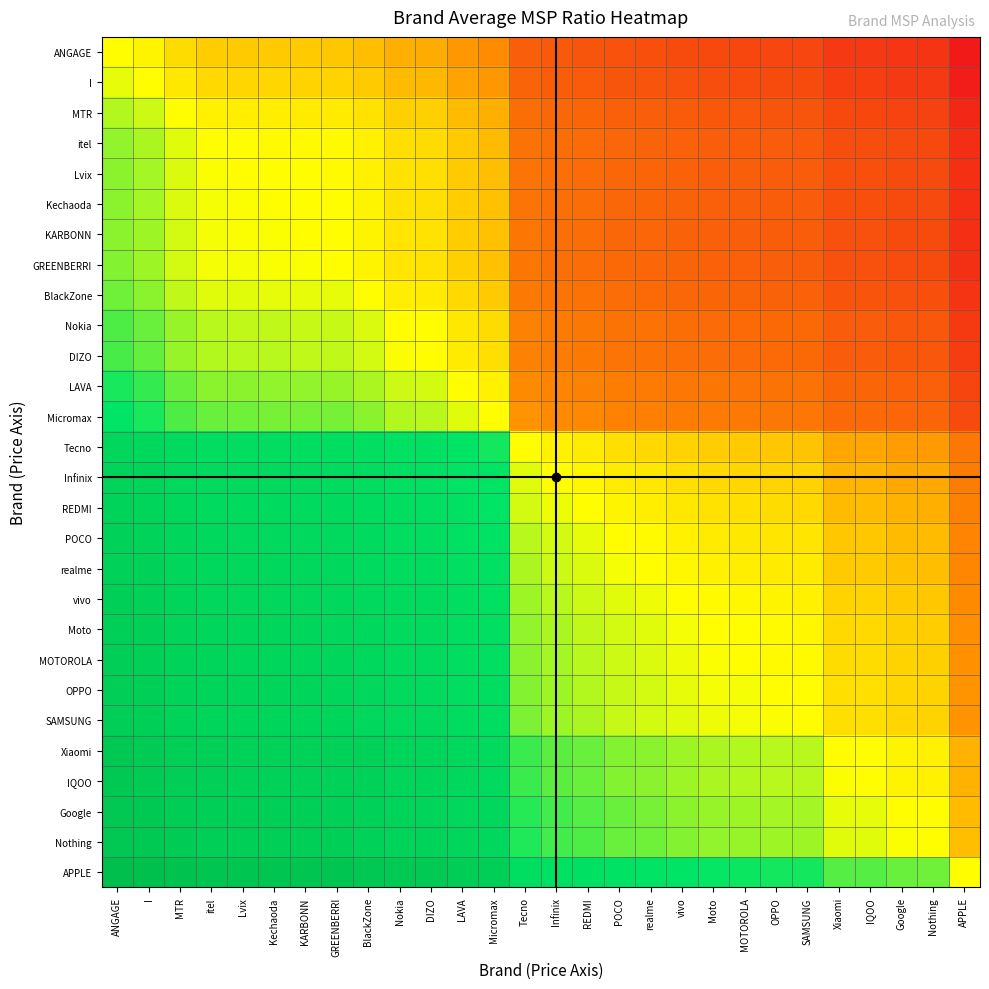

Reading left to right, what are all the values shown in this chart?

ANGAGE: ANGAGE=0.0	I=-0.1	MTR=-0.2	itel=-0.3	Lvix=-0.3	Kechaoda=-0.3	KARBONN=-0.3	GREENBERRI=-0.3	BlackZone=-0.3	Nokia=-0.4	DIZO=-0.4	LAVA=-0.5	Micromax=-0.6	Tecno=-1.1	Infinix=-1.2	REDMI=-1.2	POCO=-1.3	realme=-1.3	vivo=-1.4	Moto=-1.4	MOTOROLA=-1.4	OPPO=-1.4	SAMSUNG=-1.4	Xiaomi=-1.6	IQOO=-1.6	Google=-1.6	Nothing=-1.7	APPLE=-2.0
I: ANGAGE=0.1	I=0.0	MTR=-0.1	itel=-0.2	Lvix=-0.2	Kechaoda=-0.2	KARBONN=-0.2	GREENBERRI=-0.2	BlackZone=-0.3	Nokia=-0.4	DIZO=-0.4	LAVA=-0.5	Micromax=-0.5	Tecno=-1.1	Infinix=-1.2	REDMI=-1.2	POCO=-1.2	realme=-1.3	vivo=-1.3	Moto=-1.3	MOTOROLA=-1.4	OPPO=-1.4	SAMSUNG=-1.4	Xiaomi=-1.5	IQOO=-1.5	Google=-1.6	Nothing=-1.6	APPLE=-1.9
MTR: ANGAGE=0.2	I=0.1	MTR=0.0	itel=-0.1	Lvix=-0.1	Kechaoda=-0.1	KARBONN=-0.1	GREENBERRI=-0.1	BlackZone=-0.2	Nokia=-0.2	DIZO=-0.2	LAVA=-0.4	Micromax=-0.4	Tecno=-1.0	Infinix=-1.0	REDMI=-1.1	POCO=-1.1	realme=-1.1	vivo=-1.2	Moto=-1.2	MOTOROLA=-1.2	OPPO=-1.3	SAMSUNG=-1.3	Xiaomi=-1.4	IQOO=-1.4	Google=-1.5	Nothing=-1.5	APPLE=-1.8
itel: ANGAGE=0.3	I=0.2	MTR=0.1	itel=0.0	Lvix=-0.0	Kechaoda=-0.0	KARBONN=-0.0	GREENBERRI=-0.0	BlackZone=-0.1	Nokia=-0.2	DIZO=-0.2	LAVA=-0.3	Micromax=-0.3	Tecno=-0.9	Infinix=-1.0	REDMI=-1.0	POCO=-1.0	realme=-1.1	vivo=-1.1	Moto=-1.1	MOTOROLA=-1.2	OPPO=-1.2	SAMSUNG=-1.2	Xiaomi=-1.3	IQOO=-1.3	Google=-1.4	Nothing=-1.4	APPLE=-1.7
Lvix: ANGAGE=0.3	I=0.2	MTR=0.1	itel=0.0	Lvix=0.0	Kechaoda=-0.0	KARBONN=-0.0	GREENBERRI=-0.0	BlackZone=-0.1	Nokia=-0.1	DIZO=-0.2	LAVA=-0.3	Micromax=-0.3	Tecno=-0.9	Infinix=-0.9	REDMI=-1.0	POCO=-1.0	realme=-1.1	vivo=-1.1	Moto=-1.1	MOTOROLA=-1.1	OPPO=-1.2	SAMSUNG=-1.2	Xiaomi=-1.3	IQOO=-1.3	Google=-1.4	Nothing=-1.4	APPLE=-1.7
Kechaoda: ANGAGE=0.3	I=0.2	MTR=0.1	itel=0.0	Lvix=0.0	Kechaoda=0.0	KARBONN=-0.0	GREENBERRI=-0.0	BlackZone=-0.1	Nokia=-0.1	DIZO=-0.2	LAVA=-0.3	Micromax=-0.3	Tecno=-0.9	Infinix=-0.9	REDMI=-1.0	POCO=-1.0	realme=-1.1	vivo=-1.1	Moto=-1.1	MOTOROLA=-1.1	OPPO=-1.2	SAMSUNG=-1.2	Xiaomi=-1.3	IQOO=-1.3	Google=-1.4	Nothing=-1.4	APPLE=-1.7
KARBONN: ANGAGE=0.3	I=0.2	MTR=0.1	itel=0.0	Lvix=0.0	Kechaoda=0.0	KARBONN=0.0	GREENBERRI=-0.0	BlackZone=-0.1	Nokia=-0.1	DIZO=-0.1	LAVA=-0.3	Micromax=-0.3	Tecno=-0.9	Infinix=-0.9	REDMI=-1.0	POCO=-1.0	realme=-1.1	vivo=-1.1	Moto=-1.1	MOTOROLA=-1.1	OPPO=-1.2	SAMSUNG=-1.2	Xiaomi=-1.3	IQOO=-1.3	Google=-1.4	Nothing=-1.4	APPLE=-1.7
GREENBERRI: ANGAGE=0.3	I=0.2	MTR=0.1	itel=0.0	Lvix=0.0	Kechaoda=0.0	KARBONN=0.0	GREENBERRI=0.0	BlackZone=-0.0	Nokia=-0.1	DIZO=-0.1	LAVA=-0.2	Micromax=-0.3	Tecno=-0.9	Infinix=-0.9	REDMI=-1.0	POCO=-1.0	realme=-1.0	vivo=-1.1	Moto=-1.1	MOTOROLA=-1.1	OPPO=-1.1	SAMSUNG=-1.2	Xiaomi=-1.3	IQOO=-1.3	Google=-1.4	Nothing=-1.4	APPLE=-1.7
BlackZone: ANGAGE=0.3	I=0.3	MTR=0.2	itel=0.1	Lvix=0.1	Kechaoda=0.1	KARBONN=0.1	GREENBERRI=0.0	BlackZone=0.0	Nokia=-0.1	DIZO=-0.1	LAVA=-0.2	Micromax=-0.3	Tecno=-0.8	Infinix=-0.9	REDMI=-0.9	POCO=-1.0	realme=-1.0	vivo=-1.0	Moto=-1.1	MOTOROLA=-1.1	OPPO=-1.1	SAMSUNG=-1.1	Xiaomi=-1.3	IQOO=-1.3	Google=-1.3	Nothing=-1.3	APPLE=-1.7
Nokia: ANGAGE=0.4	I=0.4	MTR=0.2	itel=0.2	Lvix=0.1	Kechaoda=0.1	KARBONN=0.1	GREENBERRI=0.1	BlackZone=0.1	Nokia=0.0	DIZO=-0.0	LAVA=-0.1	Micromax=-0.2	Tecno=-0.7	Infinix=-0.8	REDMI=-0.8	POCO=-0.9	realme=-0.9	vivo=-1.0	Moto=-1.0	MOTOROLA=-1.0	OPPO=-1.0	SAMSUNG=-1.0	Xiaomi=-1.2	IQOO=-1.2	Google=-1.2	Nothing=-1.2	APPLE=-1.6
DIZO: ANGAGE=0.4	I=0.4	MTR=0.2	itel=0.2	Lvix=0.2	Kechaoda=0.2	KARBONN=0.1	GREENBERRI=0.1	BlackZone=0.1	Nokia=0.0	DIZO=0.0	LAVA=-0.1	Micromax=-0.2	Tecno=-0.7	Infinix=-0.8	REDMI=-0.8	POCO=-0.9	realme=-0.9	vivo=-0.9	Moto=-1.0	MOTOROLA=-1.0	OPPO=-1.0	SAMSUNG=-1.0	Xiaomi=-1.2	IQOO=-1.2	Google=-1.2	Nothing=-1.2	APPLE=-1.6
LAVA: ANGAGE=0.5	I=0.5	MTR=0.4	itel=0.3	Lvix=0.3	Kechaoda=0.3	KARBONN=0.3	GREENBERRI=0.2	BlackZone=0.2	Nokia=0.1	DIZO=0.1	LAVA=0.0	Micromax=-0.1	Tecno=-0.6	Infinix=-0.7	REDMI=-0.7	POCO=-0.8	realme=-0.8	vivo=-0.8	Moto=-0.9	MOTOROLA=-0.9	OPPO=-0.9	SAMSUNG=-0.9	Xiaomi=-1.1	IQOO=-1.1	Google=-1.1	Nothing=-1.1	APPLE=-1.5
Micromax: ANGAGE=0.6	I=0.5	MTR=0.4	itel=0.3	Lvix=0.3	Kechaoda=0.3	KARBONN=0.3	GREENBERRI=0.3	BlackZone=0.3	Nokia=0.2	DIZO=0.2	LAVA=0.1	Micromax=0.0	Tecno=-0.5	Infinix=-0.6	REDMI=-0.7	POCO=-0.7	realme=-0.7	vivo=-0.8	Moto=-0.8	MOTOROLA=-0.8	OPPO=-0.8	SAMSUNG=-0.8	Xiaomi=-1.0	IQOO=-1.0	Google=-1.1	Nothing=-1.1	APPLE=-1.4
Tecno: ANGAGE=1.1	I=1.1	MTR=1.0	itel=0.9	Lvix=0.9	Kechaoda=0.9	KARBONN=0.9	GREENBERRI=0.9	BlackZone=0.8	Nokia=0.7	DIZO=0.7	LAVA=0.6	Micromax=0.5	Tecno=0.0	Infinix=-0.1	REDMI=-0.1	POCO=-0.2	realme=-0.2	vivo=-0.2	Moto=-0.3	MOTOROLA=-0.3	OPPO=-0.3	SAMSUNG=-0.3	Xiaomi=-0.5	IQOO=-0.5	Google=-0.5	Nothing=-0.5	APPLE=-0.8
Infinix: ANGAGE=1.2	I=1.2	MTR=1.0	itel=1.0	Lvix=0.9	Kechaoda=0.9	KARBONN=0.9	GREENBERRI=0.9	BlackZone=0.9	Nokia=0.8	DIZO=0.8	LAVA=0.7	Micromax=0.6	Tecno=0.1	Infinix=0.0	REDMI=-0.0	POCO=-0.1	realme=-0.1	vivo=-0.2	Moto=-0.2	MOTOROLA=-0.2	OPPO=-0.2	SAMSUNG=-0.2	Xiaomi=-0.4	IQOO=-0.4	Google=-0.4	Nothing=-0.4	APPLE=-0.8
REDMI: ANGAGE=1.2	I=1.2	MTR=1.1	itel=1.0	Lvix=1.0	Kechaoda=1.0	KARBONN=1.0	GREENBERRI=1.0	BlackZone=0.9	Nokia=0.8	DIZO=0.8	LAVA=0.7	Micromax=0.7	Tecno=0.1	Infinix=0.0	REDMI=0.0	POCO=-0.1	realme=-0.1	vivo=-0.1	Moto=-0.2	MOTOROLA=-0.2	OPPO=-0.2	SAMSUNG=-0.2	Xiaomi=-0.3	IQOO=-0.3	Google=-0.4	Nothing=-0.4	APPLE=-0.7
POCO: ANGAGE=1.3	I=1.2	MTR=1.1	itel=1.0	Lvix=1.0	Kechaoda=1.0	KARBONN=1.0	GREENBERRI=1.0	BlackZone=1.0	Nokia=0.9	DIZO=0.9	LAVA=0.8	Micromax=0.7	Tecno=0.2	Infinix=0.1	REDMI=0.1	POCO=0.0	realme=-0.0	vivo=-0.1	Moto=-0.1	MOTOROLA=-0.1	OPPO=-0.1	SAMSUNG=-0.1	Xiaomi=-0.3	IQOO=-0.3	Google=-0.3	Nothing=-0.4	APPLE=-0.7
realme: ANGAGE=1.3	I=1.3	MTR=1.1	itel=1.1	Lvix=1.1	Kechaoda=1.1	KARBONN=1.1	GREENBERRI=1.0	BlackZone=1.0	Nokia=0.9	DIZO=0.9	LAVA=0.8	Micromax=0.7	Tecno=0.2	Infinix=0.1	REDMI=0.1	POCO=0.0	realme=0.0	vivo=-0.0	Moto=-0.1	MOTOROLA=-0.1	OPPO=-0.1	SAMSUNG=-0.1	Xiaomi=-0.3	IQOO=-0.3	Google=-0.3	Nothing=-0.3	APPLE=-0.7
vivo: ANGAGE=1.4	I=1.3	MTR=1.2	itel=1.1	Lvix=1.1	Kechaoda=1.1	KARBONN=1.1	GREENBERRI=1.1	BlackZone=1.0	Nokia=1.0	DIZO=0.9	LAVA=0.8	Micromax=0.8	Tecno=0.2	Infinix=0.2	REDMI=0.1	POCO=0.1	realme=0.0	vivo=0.0	Moto=-0.0	MOTOROLA=-0.0	OPPO=-0.1	SAMSUNG=-0.1	Xiaomi=-0.2	IQOO=-0.2	Google=-0.3	Nothing=-0.3	APPLE=-0.6
Moto: ANGAGE=1.4	I=1.3	MTR=1.2	itel=1.1	Lvix=1.1	Kechaoda=1.1	KARBONN=1.1	GREENBERRI=1.1	BlackZone=1.1	Nokia=1.0	DIZO=1.0	LAVA=0.9	Micromax=0.8	Tecno=0.3	Infinix=0.2	REDMI=0.2	POCO=0.1	realme=0.1	vivo=0.0	Moto=0.0	MOTOROLA=-0.0	OPPO=-0.0	SAMSUNG=-0.0	Xiaomi=-0.2	IQOO=-0.2	Google=-0.2	Nothing=-0.3	APPLE=-0.6
MOTOROLA: ANGAGE=1.4	I=1.4	MTR=1.2	itel=1.2	Lvix=1.1	Kechaoda=1.1	KARBONN=1.1	GREENBERRI=1.1	BlackZone=1.1	Nokia=1.0	DIZO=1.0	LAVA=0.9	Micromax=0.8	Tecno=0.3	Infinix=0.2	REDMI=0.2	POCO=0.1	realme=0.1	vivo=0.0	Moto=0.0	MOTOROLA=0.0	OPPO=-0.0	SAMSUNG=-0.0	Xiaomi=-0.2	IQOO=-0.2	Google=-0.2	Nothing=-0.2	APPLE=-0.6
OPPO: ANGAGE=1.4	I=1.4	MTR=1.3	itel=1.2	Lvix=1.2	Kechaoda=1.2	KARBONN=1.2	GREENBERRI=1.1	BlackZone=1.1	Nokia=1.0	DIZO=1.0	LAVA=0.9	Micromax=0.8	Tecno=0.3	Infinix=0.2	REDMI=0.2	POCO=0.1	realme=0.1	vivo=0.1	Moto=0.0	MOTOROLA=0.0	OPPO=0.0	SAMSUNG=-0.0	Xiaomi=-0.2	IQOO=-0.2	Google=-0.2	Nothing=-0.2	APPLE=-0.6
SAMSUNG: ANGAGE=1.4	I=1.4	MTR=1.3	itel=1.2	Lvix=1.2	Kechaoda=1.2	KARBONN=1.2	GREENBERRI=1.2	BlackZone=1.1	Nokia=1.0	DIZO=1.0	LAVA=0.9	Micromax=0.8	Tecno=0.3	Infinix=0.2	REDMI=0.2	POCO=0.1	realme=0.1	vivo=0.1	Moto=0.0	MOTOROLA=0.0	OPPO=0.0	SAMSUNG=0.0	Xiaomi=-0.2	IQOO=-0.2	Google=-0.2	Nothing=-0.2	APPLE=-0.6
Xiaomi: ANGAGE=1.6	I=1.5	MTR=1.4	itel=1.3	Lvix=1.3	Kechaoda=1.3	KARBONN=1.3	GREENBERRI=1.3	BlackZone=1.3	Nokia=1.2	DIZO=1.2	LAVA=1.1	Micromax=1.0	Tecno=0.5	Infinix=0.4	REDMI=0.3	POCO=0.3	realme=0.3	vivo=0.2	Moto=0.2	MOTOROLA=0.2	OPPO=0.2	SAMSUNG=0.2	Xiaomi=0.0	IQOO=-0.0	Google=-0.1	Nothing=-0.1	APPLE=-0.4
IQOO: ANGAGE=1.6	I=1.5	MTR=1.4	itel=1.3	Lvix=1.3	Kechaoda=1.3	KARBONN=1.3	GREENBERRI=1.3	BlackZone=1.3	Nokia=1.2	DIZO=1.2	LAVA=1.1	Micromax=1.0	Tecno=0.5	Infinix=0.4	REDMI=0.3	POCO=0.3	realme=0.3	vivo=0.2	Moto=0.2	MOTOROLA=0.2	OPPO=0.2	SAMSUNG=0.2	Xiaomi=0.0	IQOO=0.0	Google=-0.1	Nothing=-0.1	APPLE=-0.4
Google: ANGAGE=1.6	I=1.6	MTR=1.5	itel=1.4	Lvix=1.4	Kechaoda=1.4	KARBONN=1.4	GREENBERRI=1.4	BlackZone=1.3	Nokia=1.2	DIZO=1.2	LAVA=1.1	Micromax=1.1	Tecno=0.5	Infinix=0.4	REDMI=0.4	POCO=0.3	realme=0.3	vivo=0.3	Moto=0.2	MOTOROLA=0.2	OPPO=0.2	SAMSUNG=0.2	Xiaomi=0.1	IQOO=0.1	Google=0.0	Nothing=-0.0	APPLE=-0.3
Nothing: ANGAGE=1.7	I=1.6	MTR=1.5	itel=1.4	Lvix=1.4	Kechaoda=1.4	KARBONN=1.4	GREENBERRI=1.4	BlackZone=1.3	Nokia=1.2	DIZO=1.2	LAVA=1.1	Micromax=1.1	Tecno=0.5	Infinix=0.4	REDMI=0.4	POCO=0.4	realme=0.3	vivo=0.3	Moto=0.3	MOTOROLA=0.2	OPPO=0.2	SAMSUNG=0.2	Xiaomi=0.1	IQOO=0.1	Google=0.0	Nothing=0.0	APPLE=-0.3
APPLE: ANGAGE=2.0	I=1.9	MTR=1.8	itel=1.7	Lvix=1.7	Kechaoda=1.7	KARBONN=1.7	GREENBERRI=1.7	BlackZone=1.7	Nokia=1.6	DIZO=1.6	LAVA=1.5	Micromax=1.4	Tecno=0.8	Infinix=0.8	REDMI=0.7	POCO=0.7	realme=0.7	vivo=0.6	Moto=0.6	MOTOROLA=0.6	OPPO=0.6	SAMSUNG=0.6	Xiaomi=0.4	IQOO=0.4	Google=0.3	Nothing=0.3	APPLE=0.0